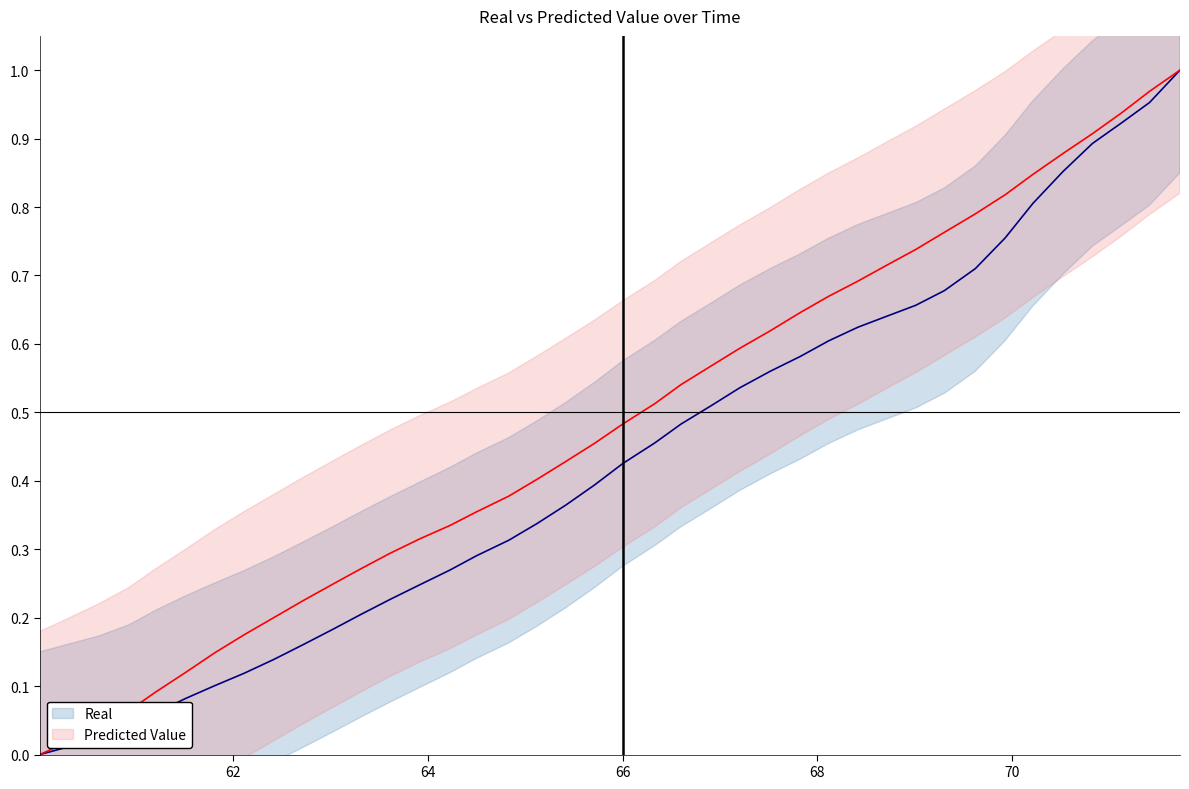

What is the difference between the second highest and minimum values in the Real series?

1.0